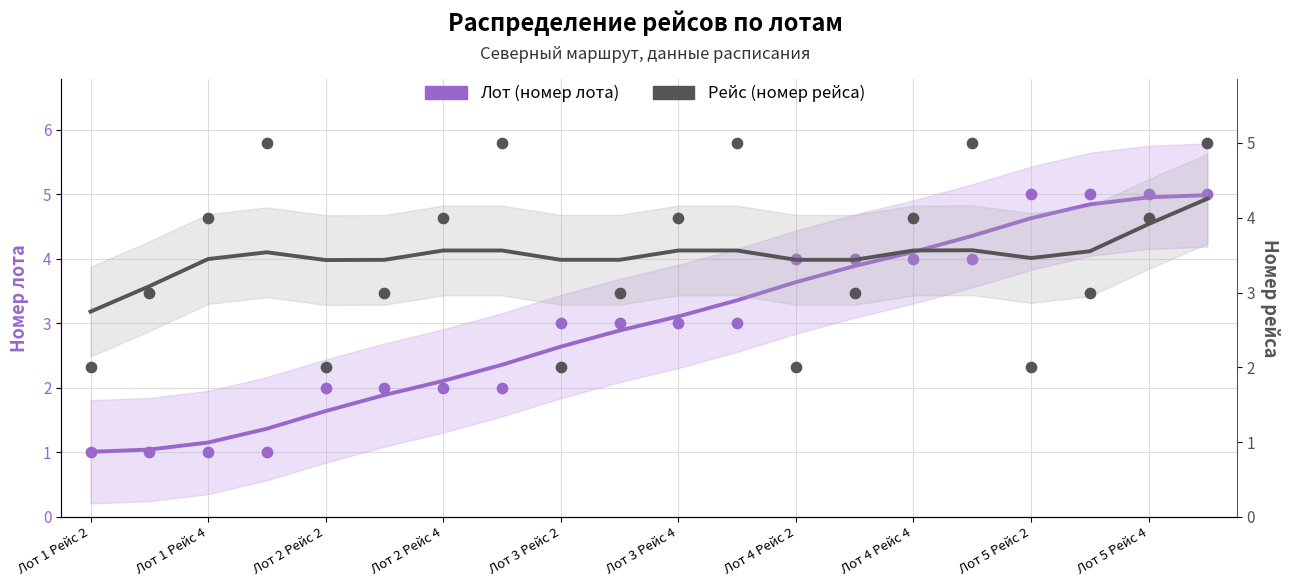

What are all the series names shown in the legend?

Лот (номер лота), Рейс (номер рейса)